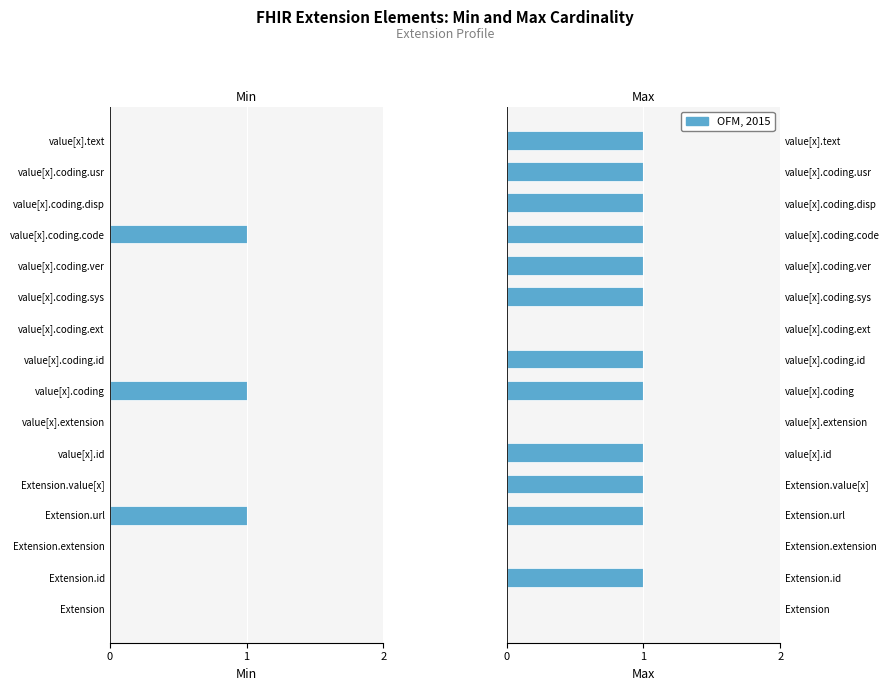

List the labels in order of Max value, smallest first.

Extension, Extension.extension, value[x].extension, value[x].coding.ext, Extension.id, Extension.url, Extension.value[x], value[x].id, value[x].coding, value[x].coding.id, value[x].coding.sys, value[x].coding.ver, value[x].coding.code, value[x].coding.disp, value[x].coding.usr, value[x].text